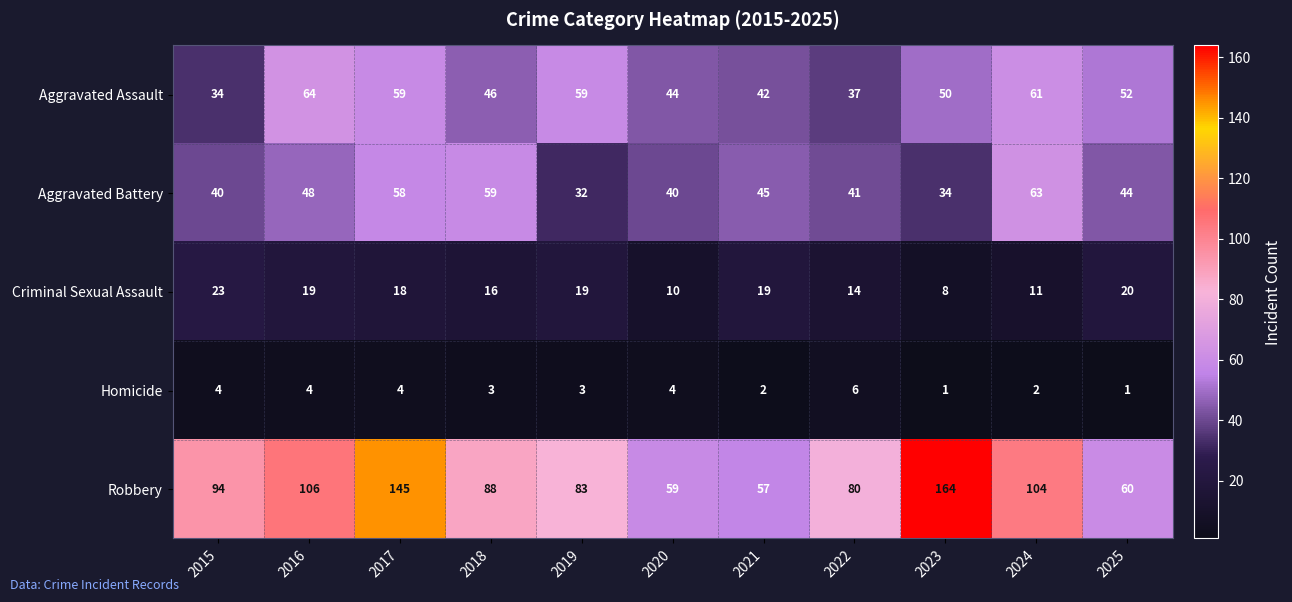

At which label does Robbery reach its minimum?

2021